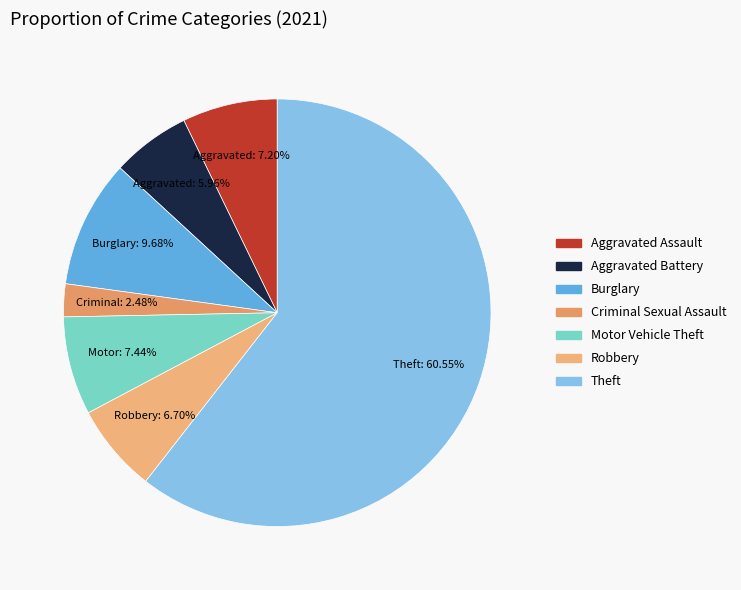

To the nearest percent, what portion does Theft represent?

61%